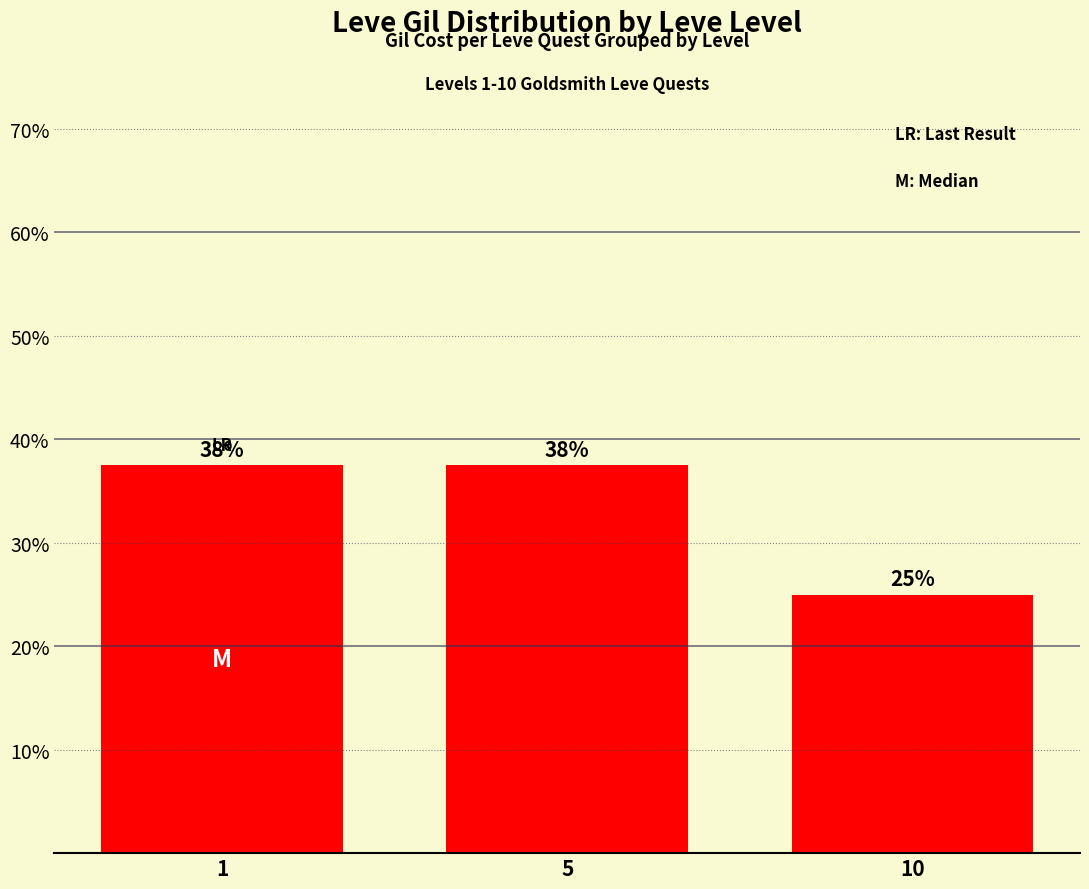

Rank the categories by value from highest to lowest.

1, 5, 10